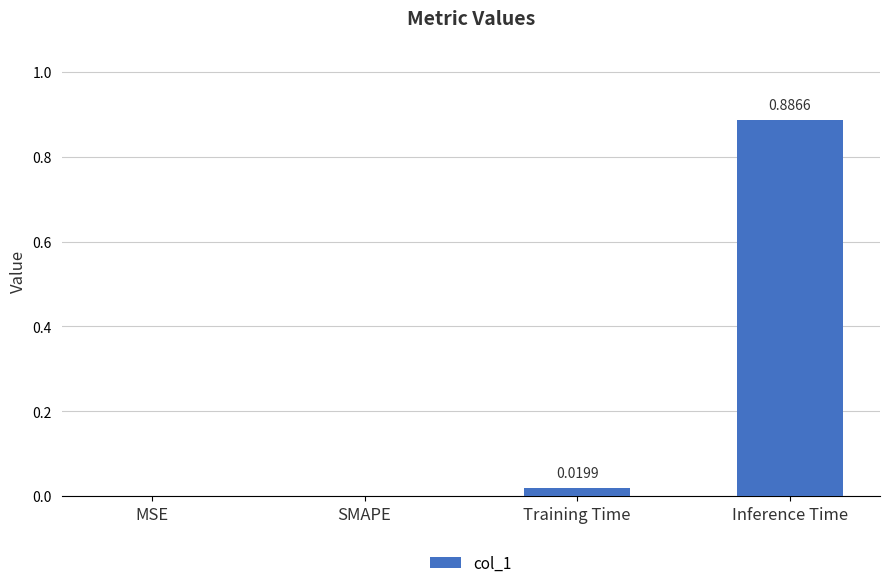

How many series are shown in this chart?

1